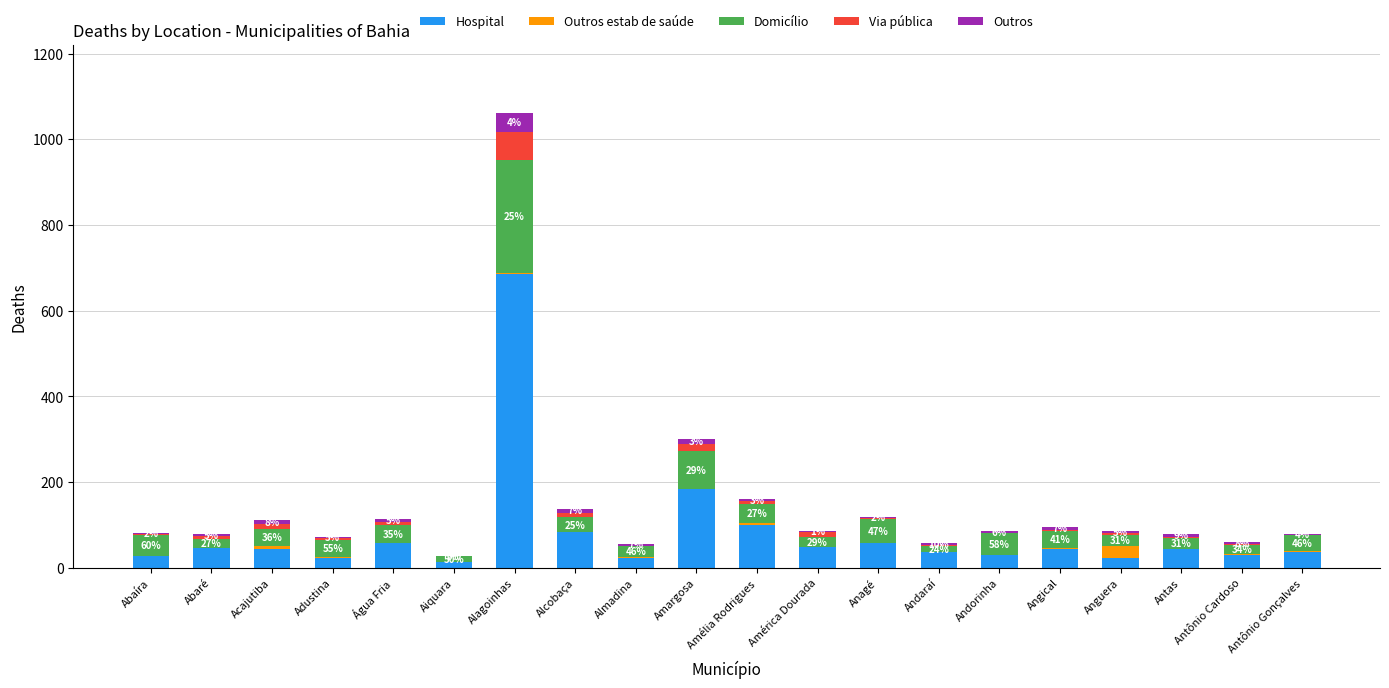

At which category is the sum across all series the highest?

Alagoinhas